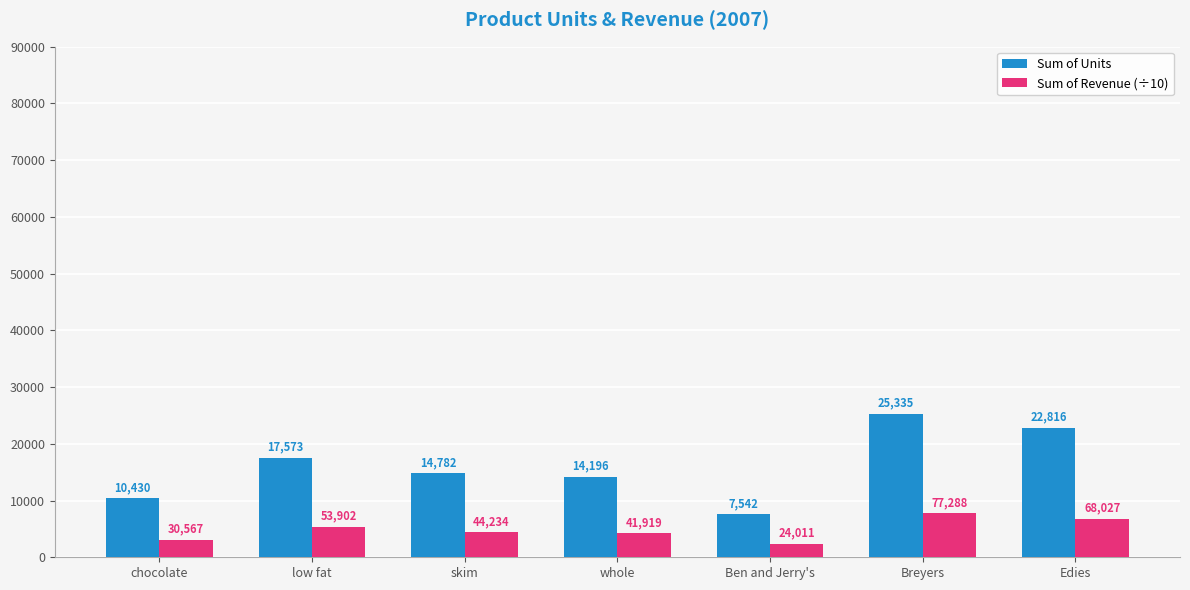

Is it true that Sum of Units equals 14196.0 at whole?

True